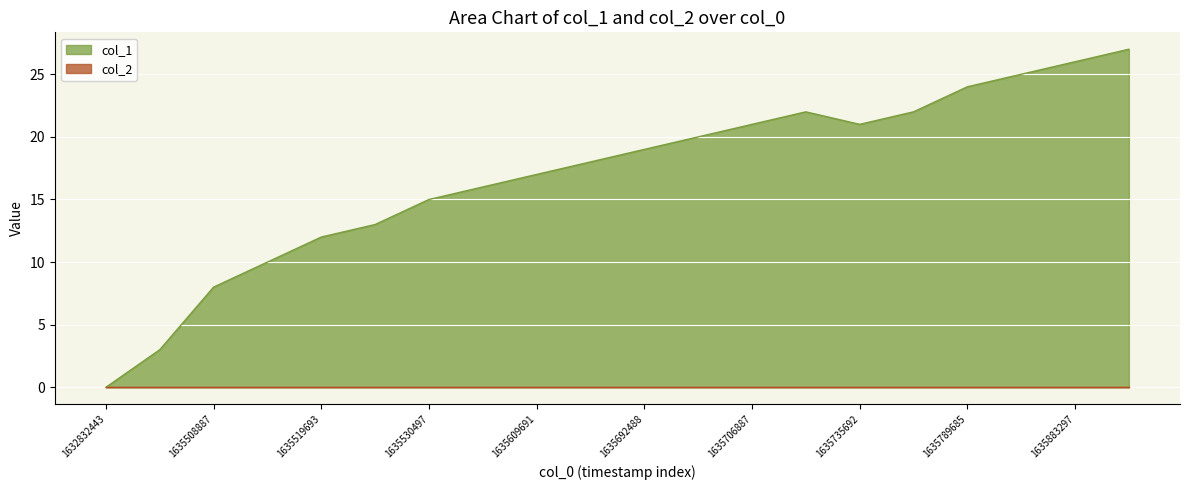

The chart shows a value of 22 at 1635732089. True or false?

True